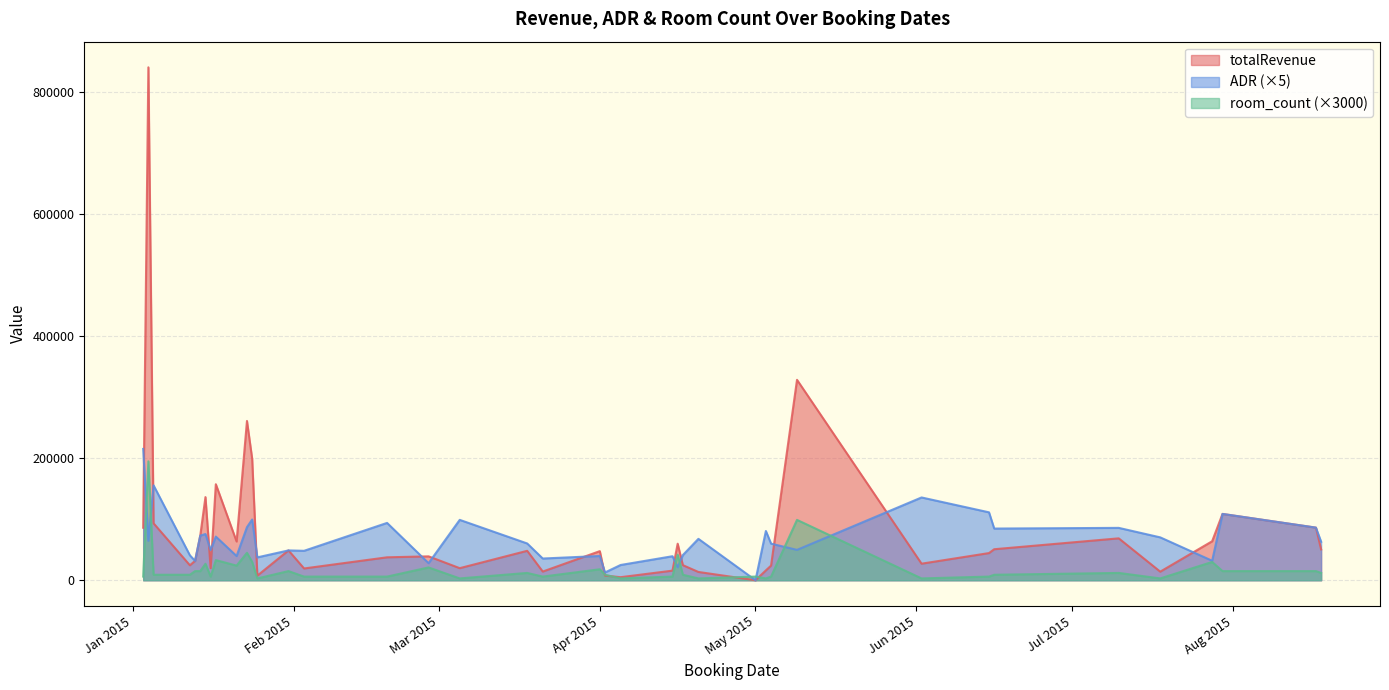

Which series has the largest total across all categories?

totalRevenue